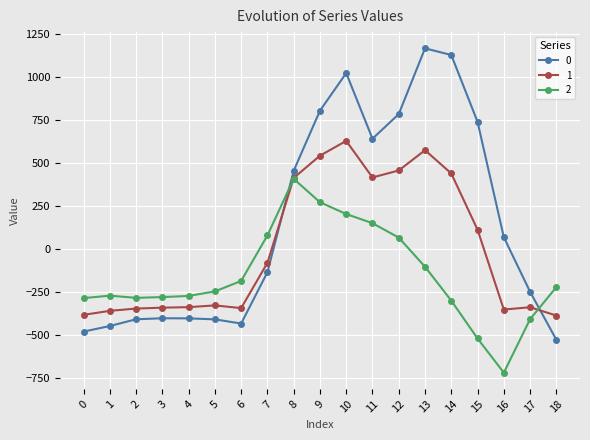

What is the maximum value for 1?

628.1